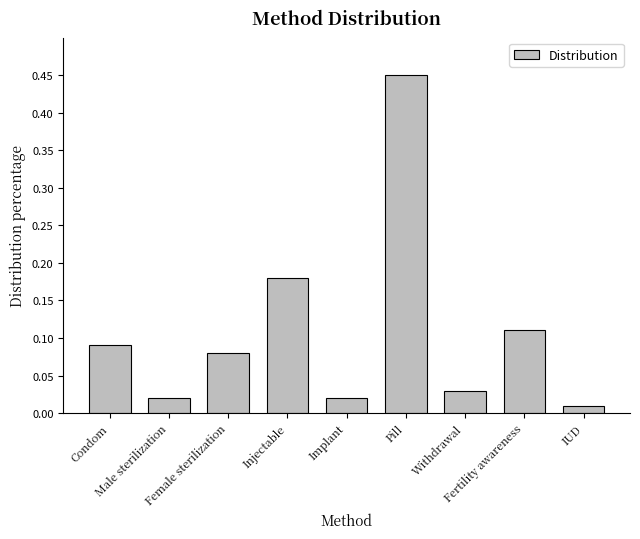

What is the difference between the maximum and minimum values?

0.4